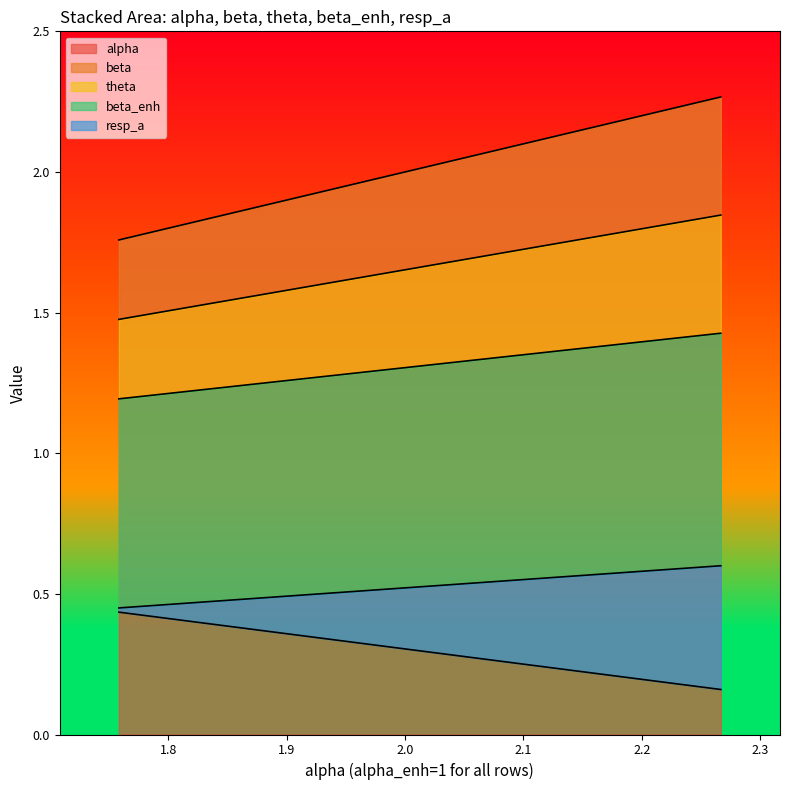

Which series has the largest total across all categories?

beta_enh